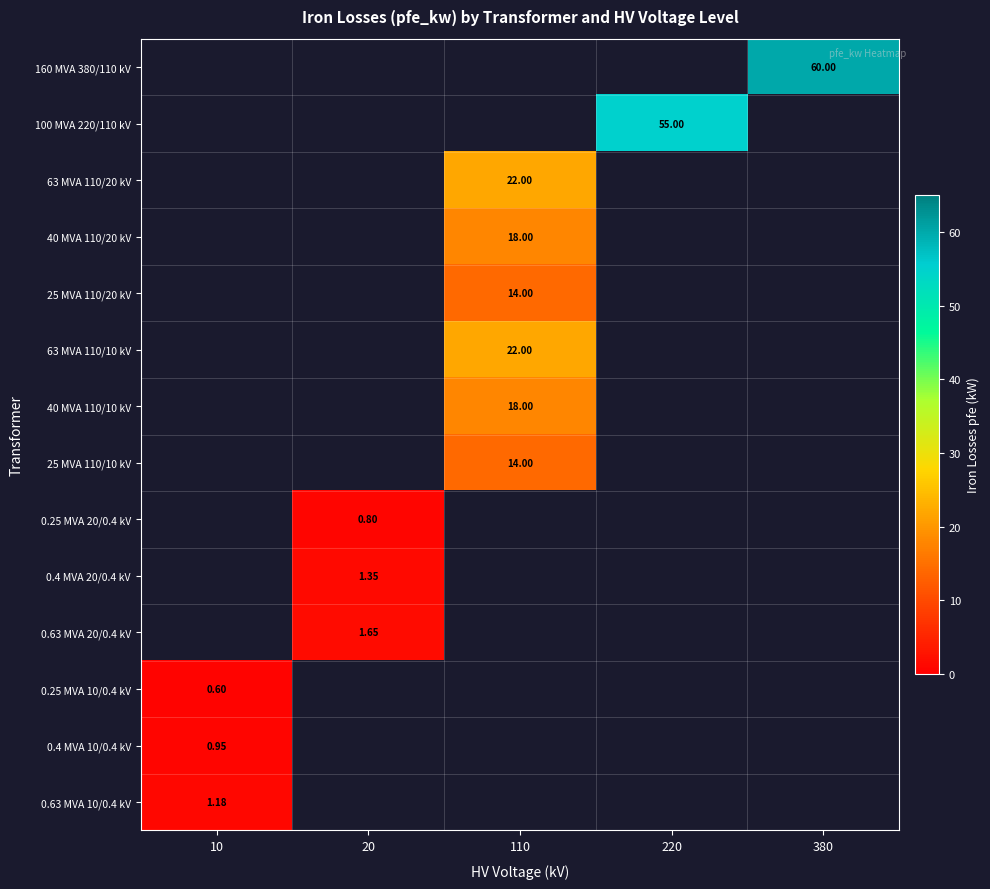

How many positive values does the 160 MVA 380/110 kV series have?

1